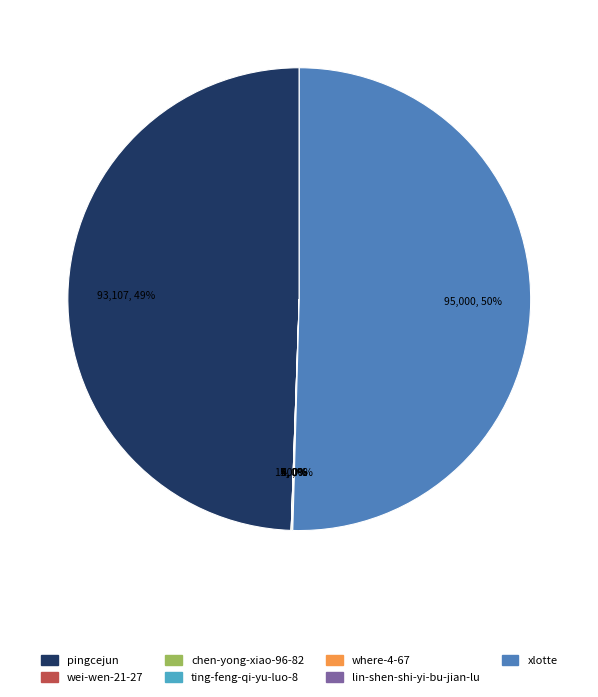

Which slice is the largest?

xlotte